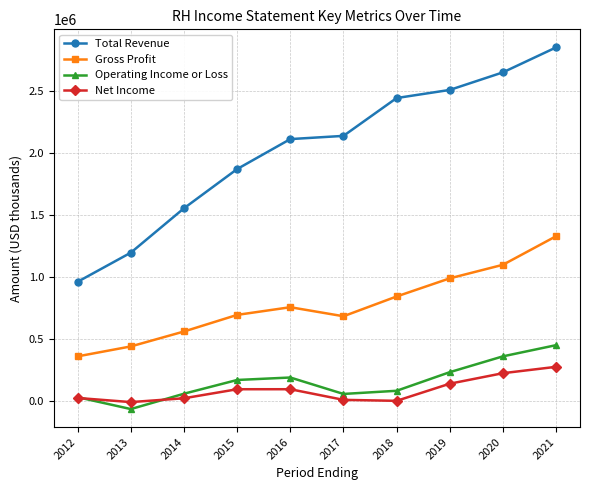

True or false: Net Income and Gross Profit intersect in this chart.

False